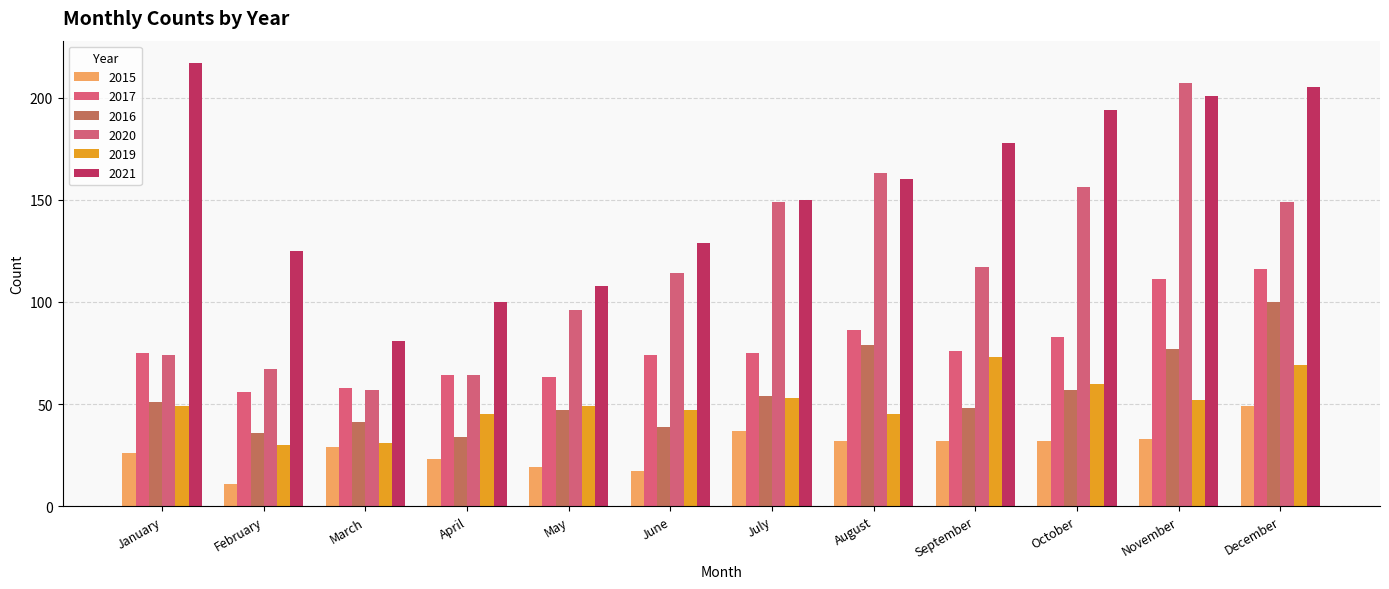

What is the difference between the second highest and minimum values in the 2020 series?

106